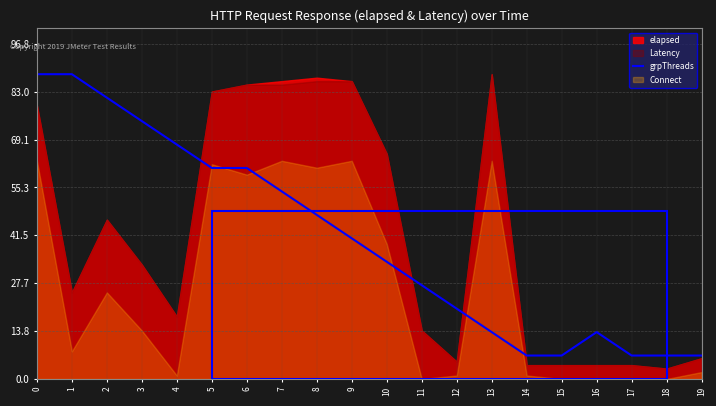

Reading left to right, transcribe all the data shown in this chart.

88.0	88.0	81.2	74.5	67.7	60.9	60.9	54.2	47.4	40.6	33.8	27.1	20.3	13.5	6.8	6.8	13.5	6.8	6.8	6.8